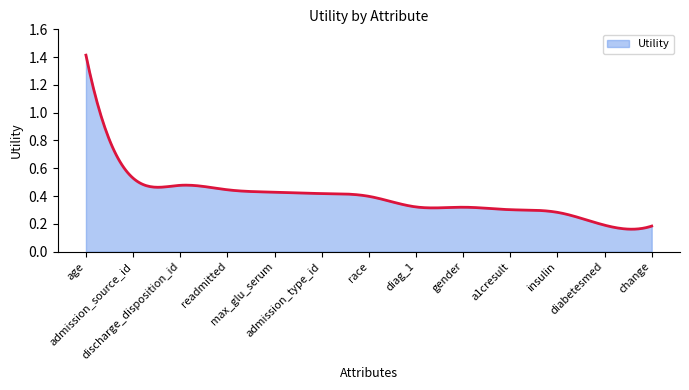

What is the maximum value shown in the chart?

1.4